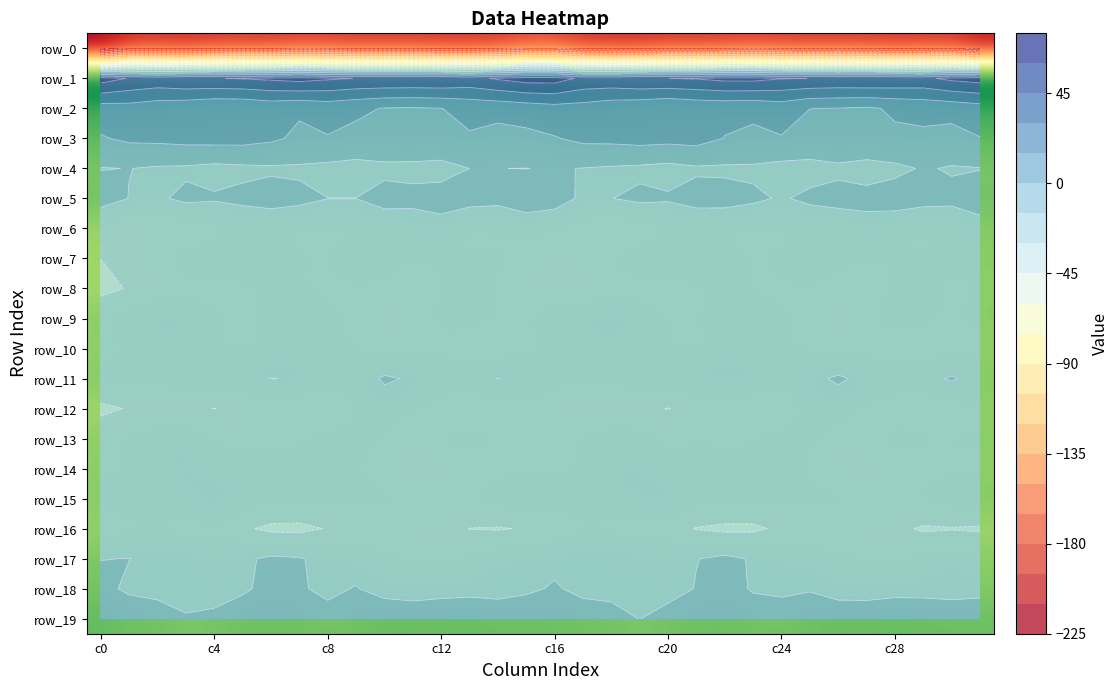

Is the value of row_13 at 14 greater than the value of row_14 at c4?

Yes